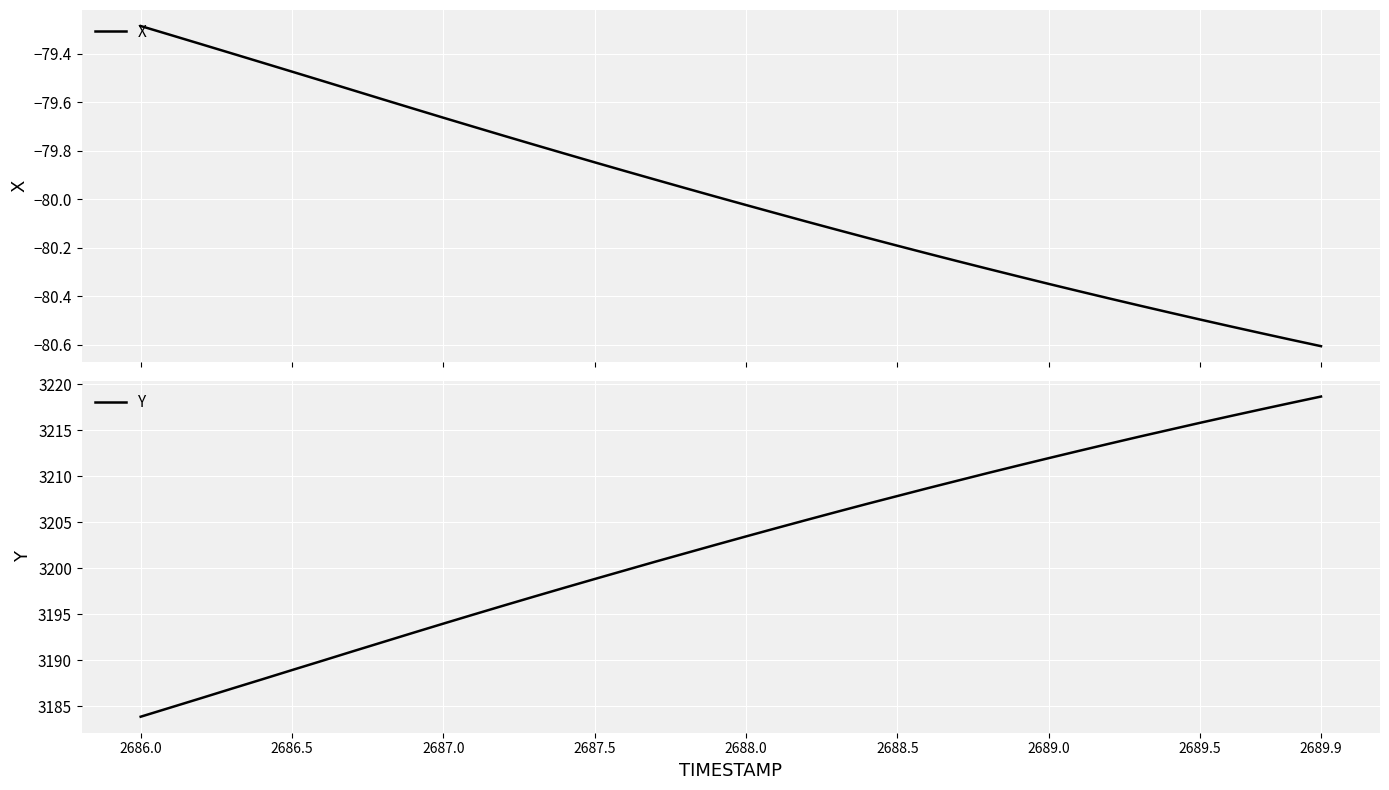

Reading right to left, what are all the values shown in this chart?

X: -80.6	-80.6	-80.6	-80.5	-80.5	-80.5	-80.4	-80.4	-80.4	-80.3	-80.3	-80.3	-80.3	-80.2	-80.2	-80.2	-80.1	-80.1	-80.1	-80.0	-80.0	-80.0	-79.9	-79.9	-79.8	-79.8	-79.8	-79.7	-79.7	-79.7	-79.6	-79.6	-79.5	-79.5	-79.5	-79.4	-79.4	-79.4	-79.3	-79.3
Y: 3218.7	3218.0	3217.3	3216.6	3215.8	3215.1	3214.3	3213.6	3212.8	3212.0	3211.2	3210.4	3209.6	3208.7	3207.9	3207.0	3206.2	3205.3	3204.4	3203.5	3202.6	3201.7	3200.7	3199.8	3198.8	3197.9	3196.9	3196.0	3195.0	3194.0	3193.0	3192.0	3191.0	3190.0	3188.9	3187.9	3186.9	3185.9	3184.9	3183.9